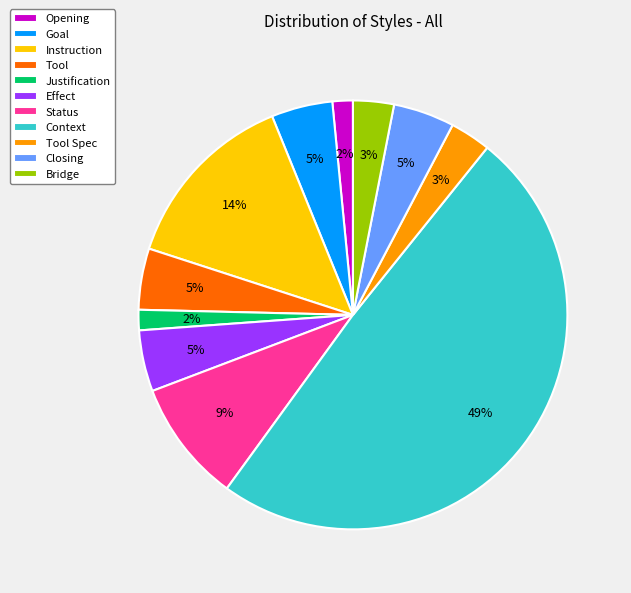

To the nearest percent, what portion does Instruction represent?

14%